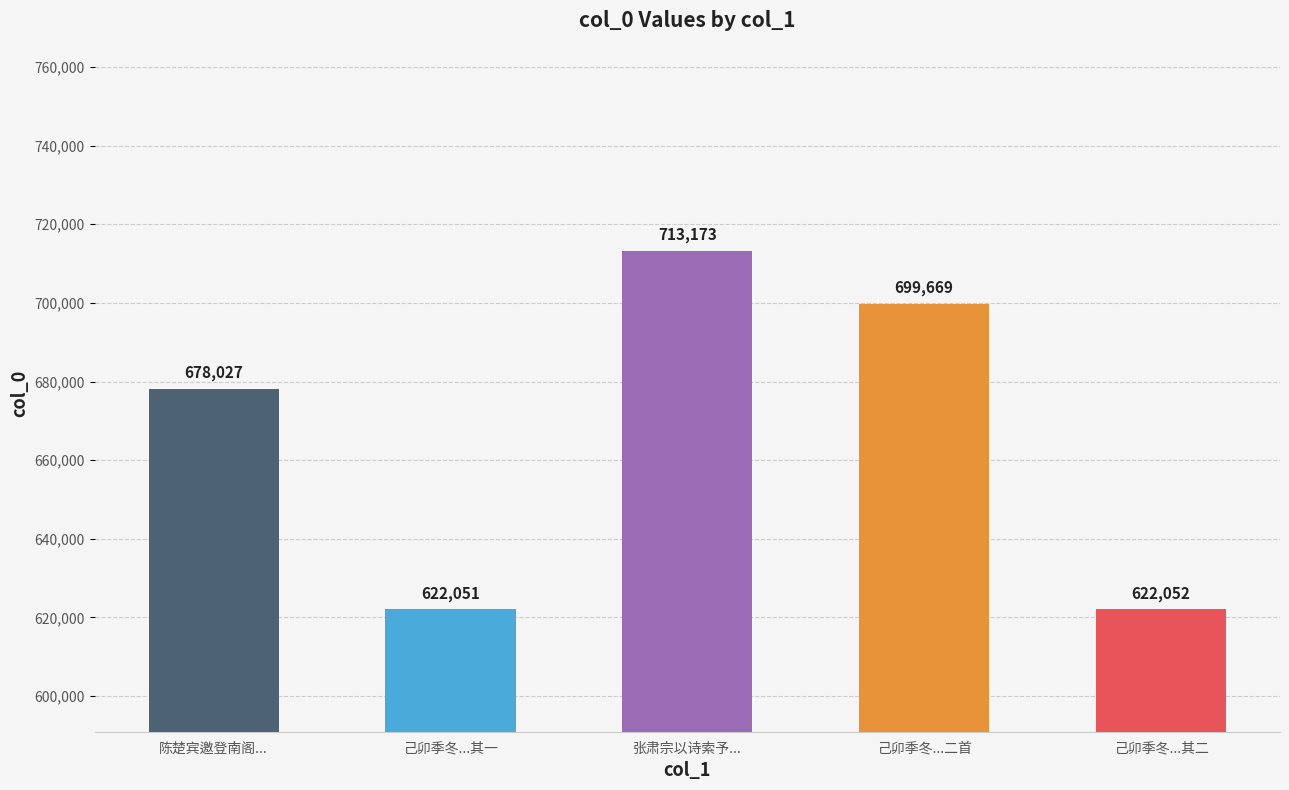

Which category has the lowest value across all series?

己卯季冬北征就道舟中却寄张公亮明府明府时以新诗索予小序二首 其一